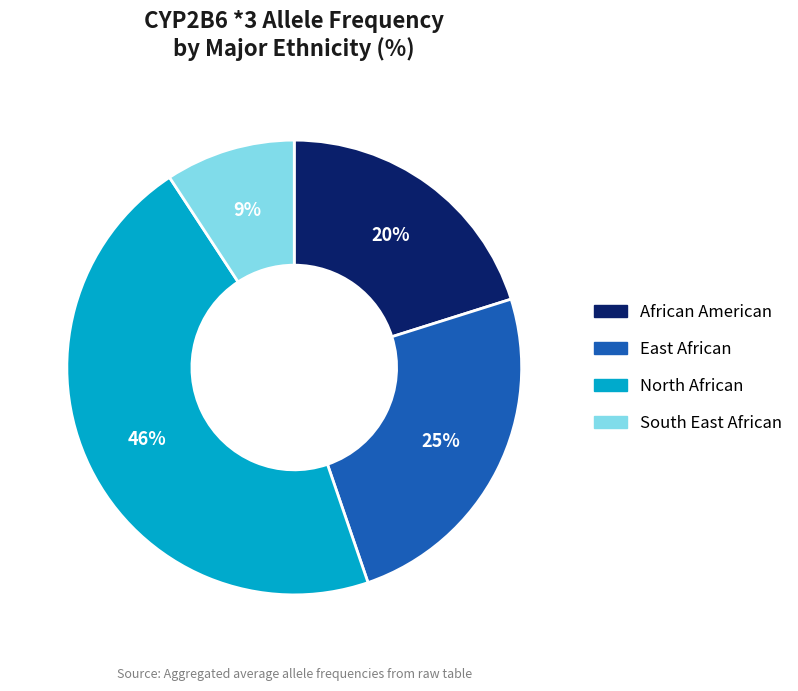

Count the number of slices in the pie.

4